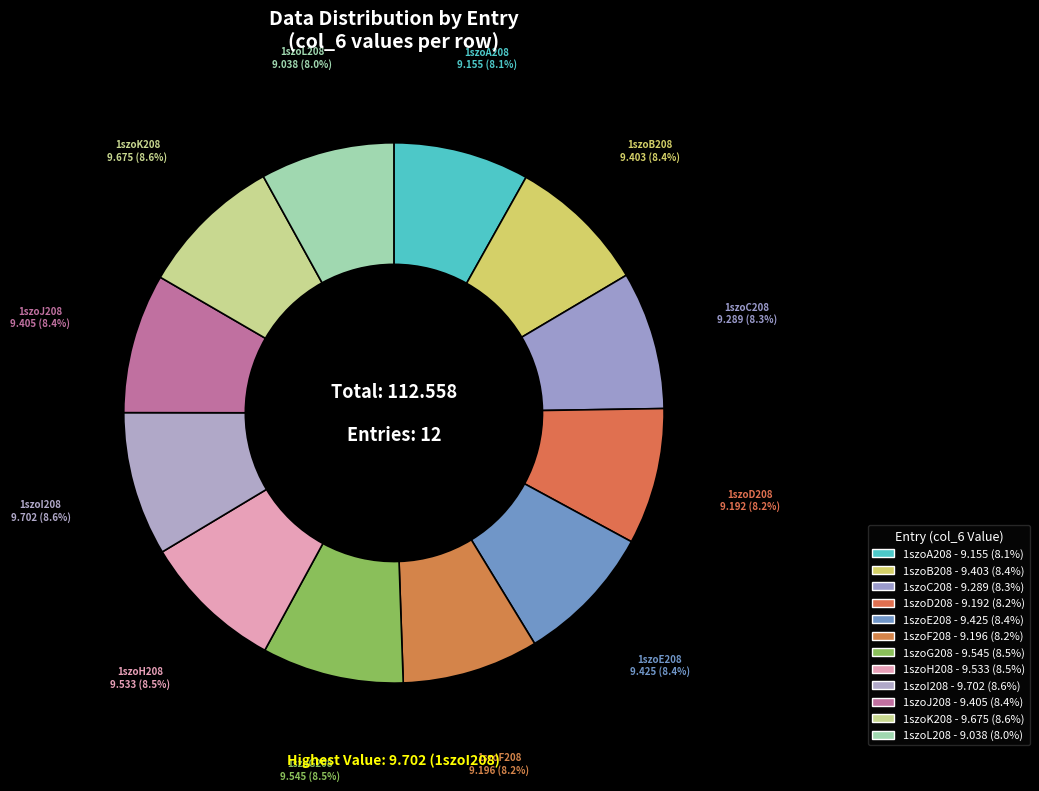

Which category has the biggest portion of the pie?

1szoI208